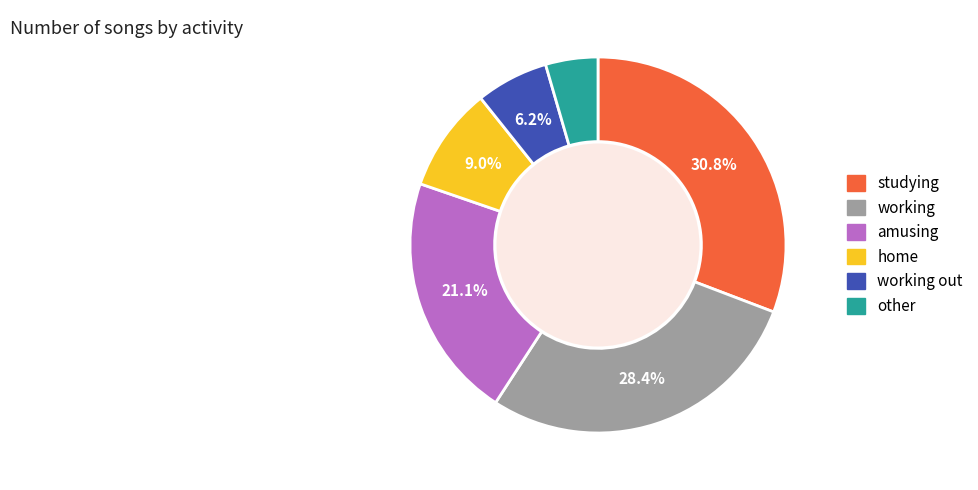

Is there a majority slice in this chart?

No